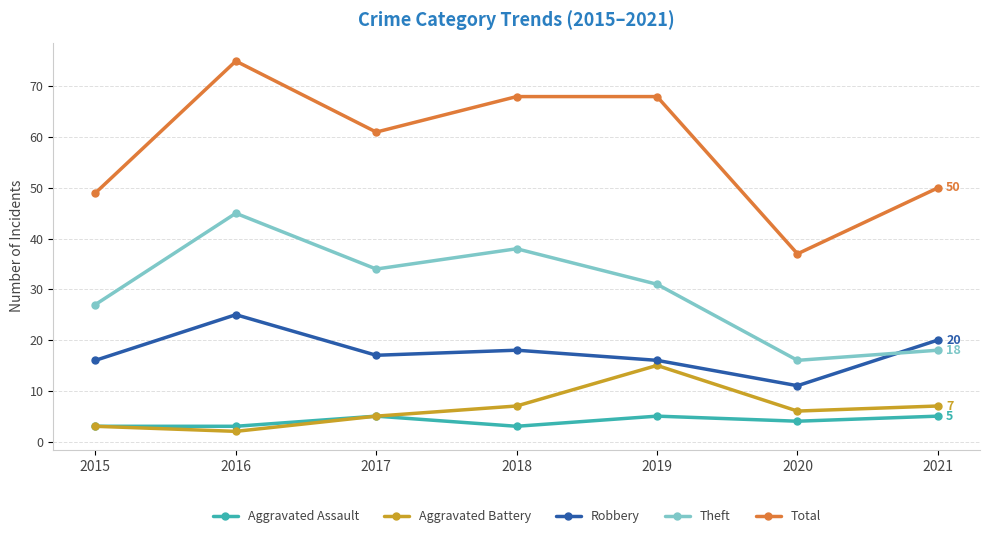

What are all the series names shown in the legend?

Aggravated Assault, Aggravated Battery, Robbery, Theft, Total